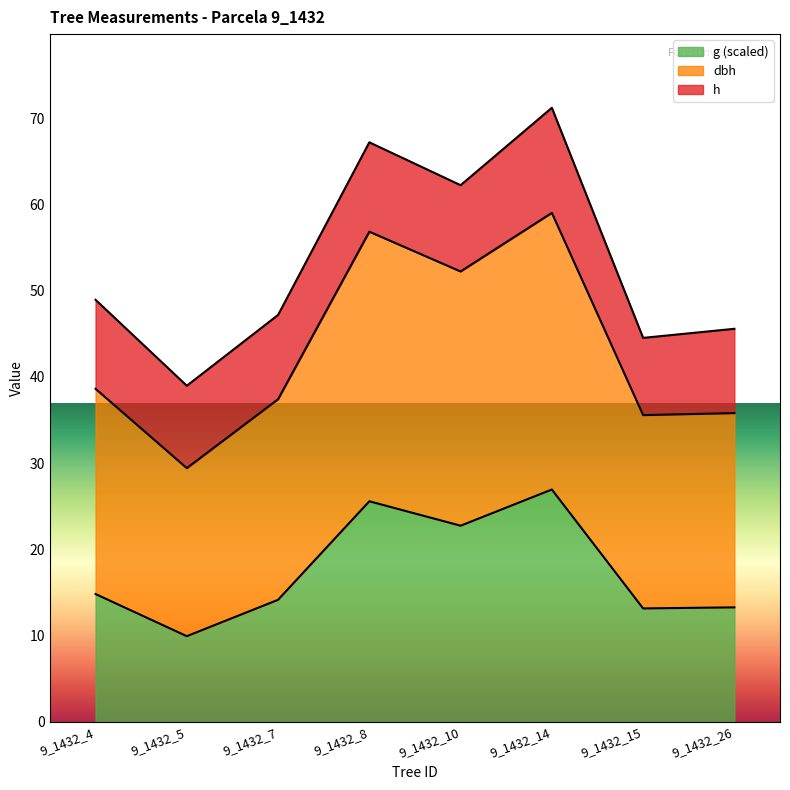

What is the average value of the g series?

17.6